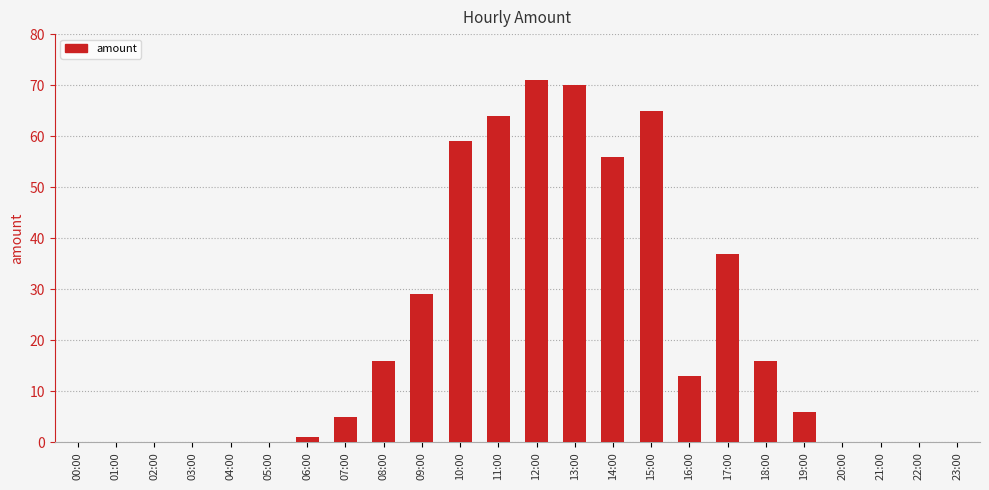

Between 17:00 and 18:00, which is larger?

17:00